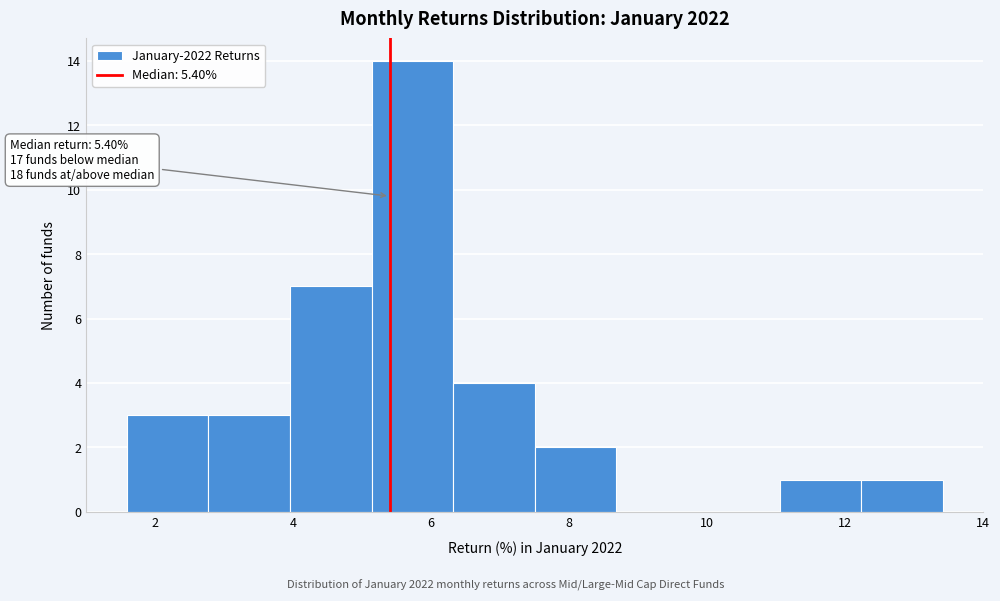

Which range on the x-axis has the tallest bar?

5.2 to 6.4